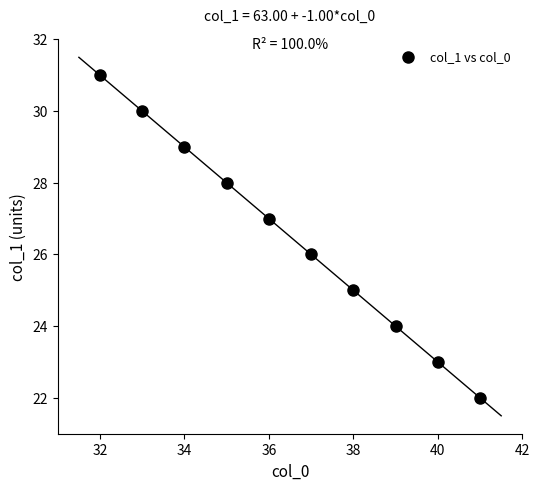

What is the range of Y values (max minus min)?

9.0